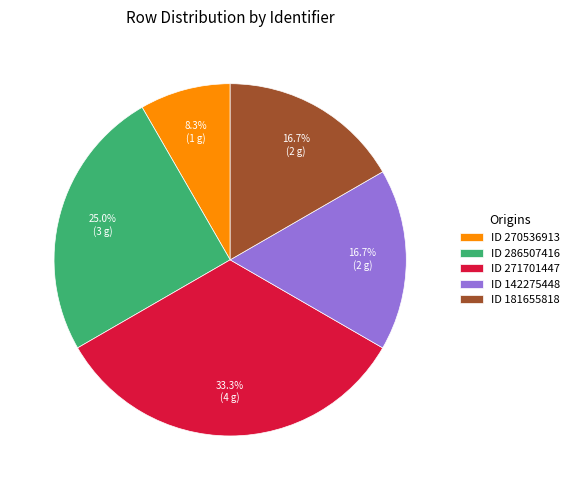

How many segments does this pie chart have?

5